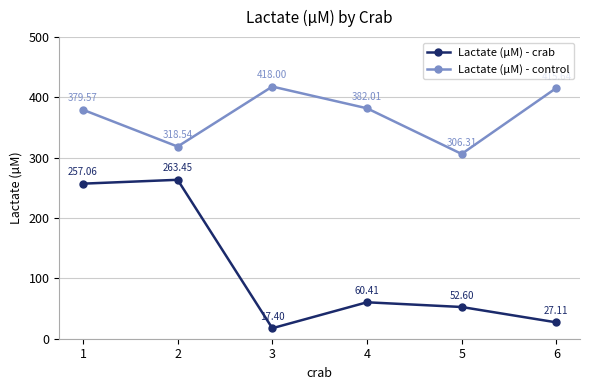

Rank the series by their average value, from highest to lowest.

Lactate (µM) - control, Lactate (µM) - crab